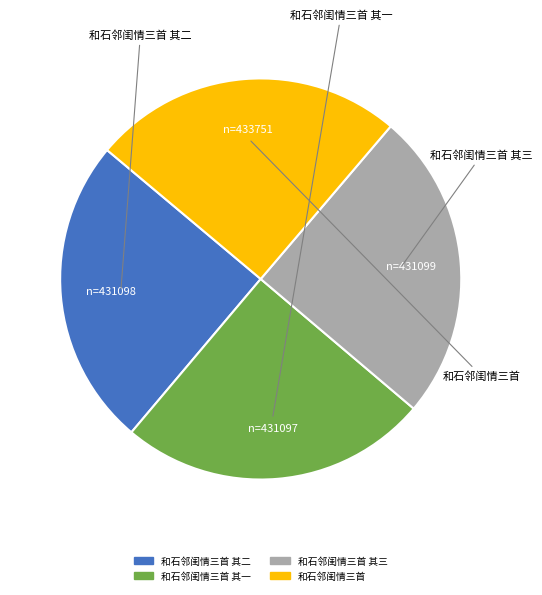

Is there any slice that represents more than half of the pie?

No